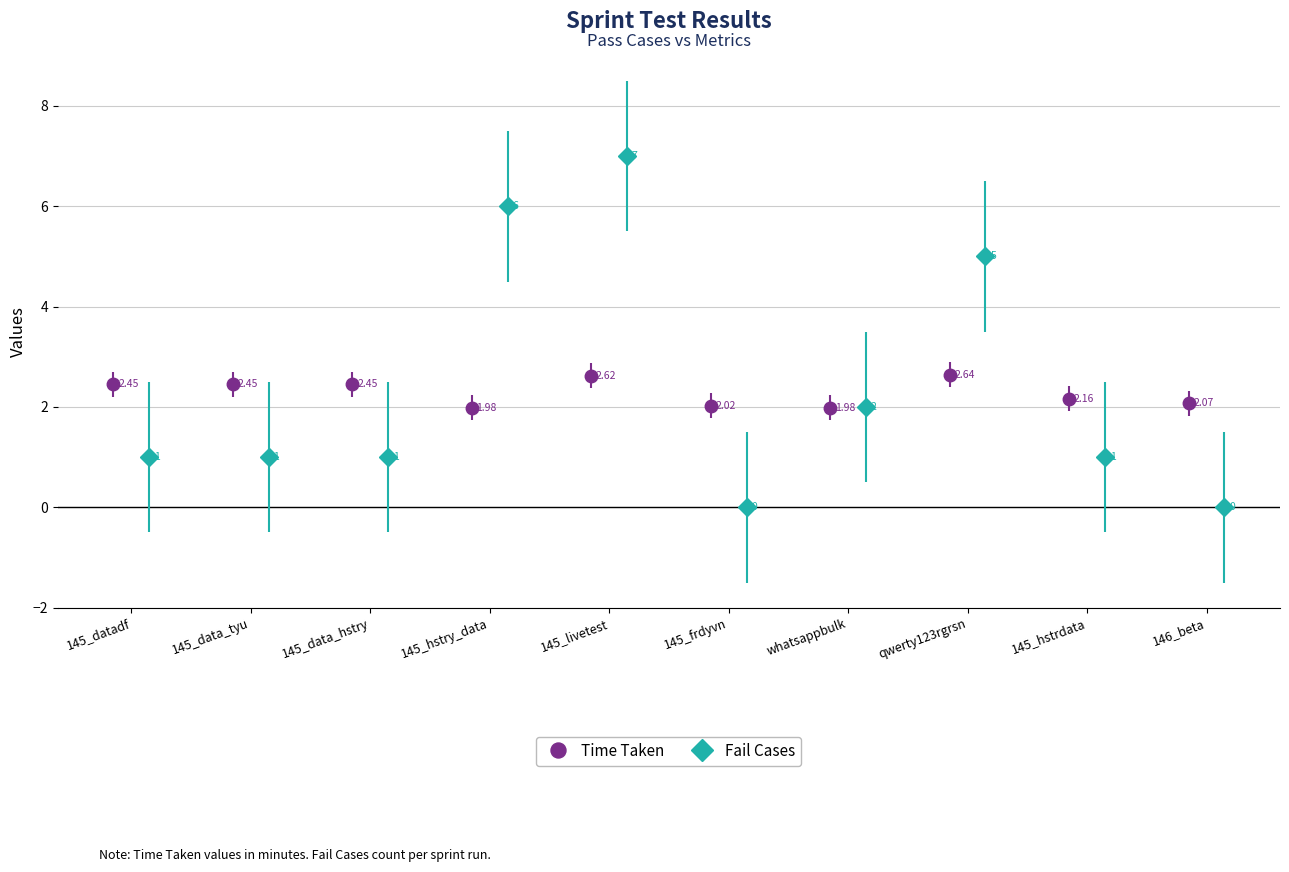

Where is Fail Cases nearest to the value 3?

whatsappbulk